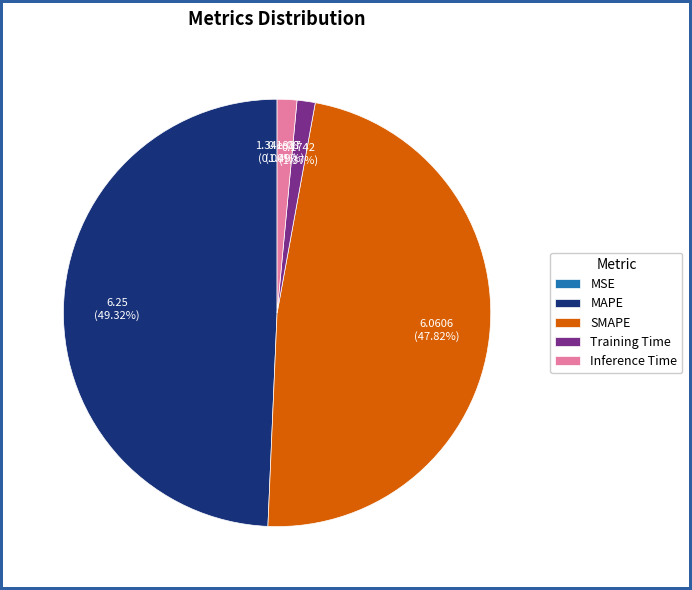

What is the smallest slice in the pie chart?

MSE